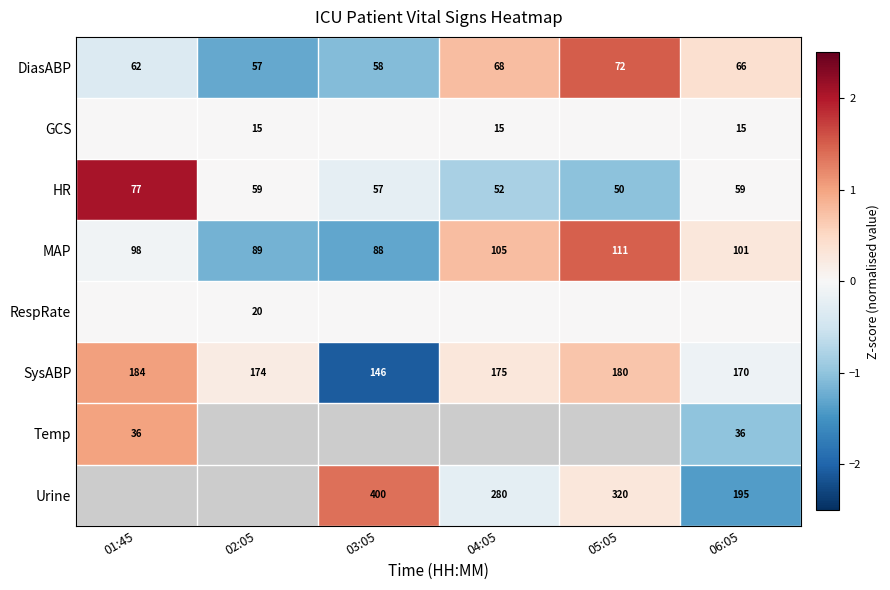

Is the value of MAP at 04:05 greater than the value of Urine at 06:05?

No